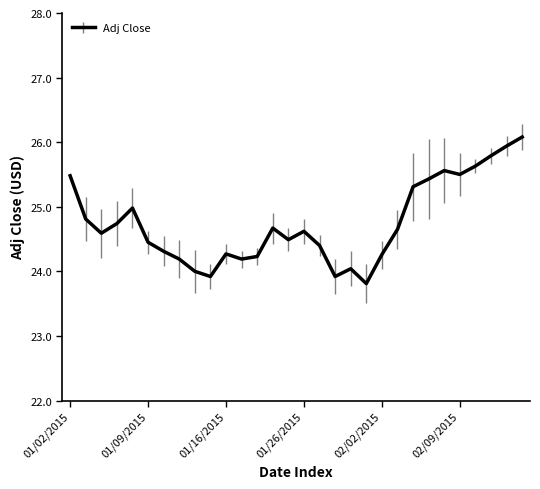

What is the maximum value shown in the chart?

26.1